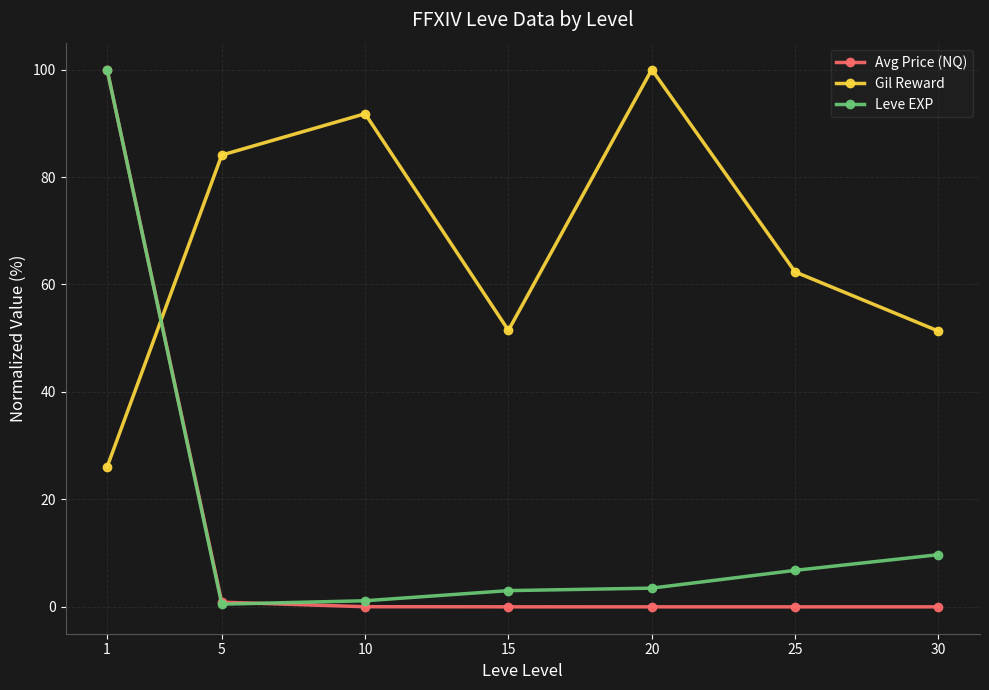

What is the spread (max minus min) of values at 25?

62.3